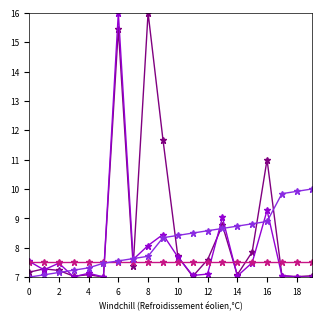

What is the greatest value displayed?

16.0